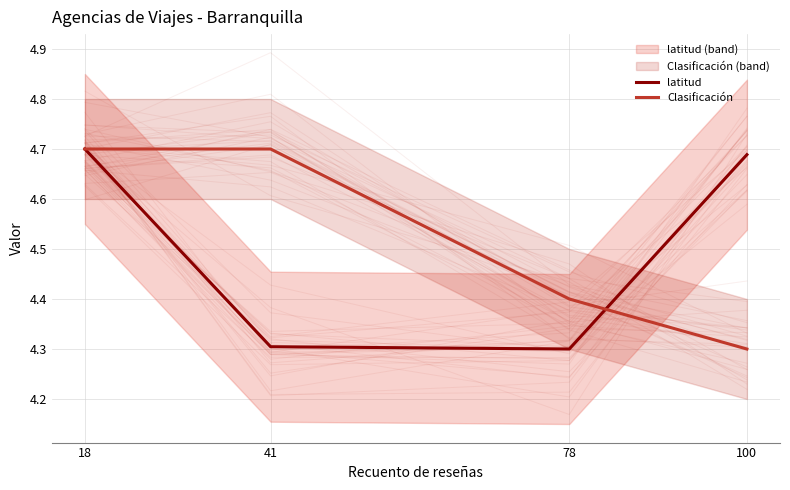

Does the chart have visible grid lines?

Yes